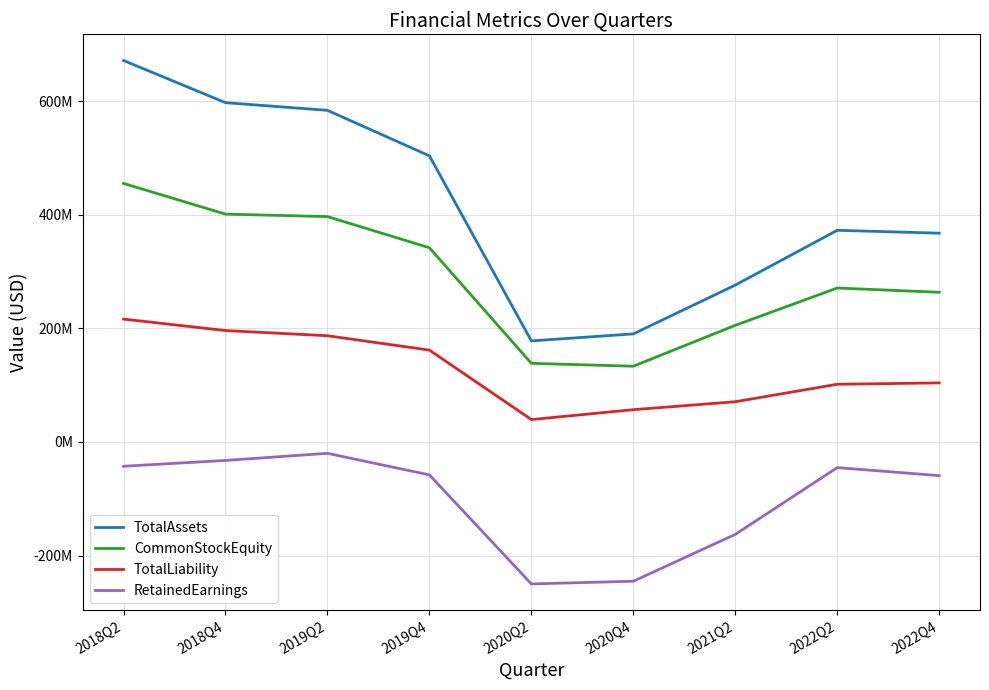

Which has a higher value, 2022Q4 or 2020Q2?

2022Q4